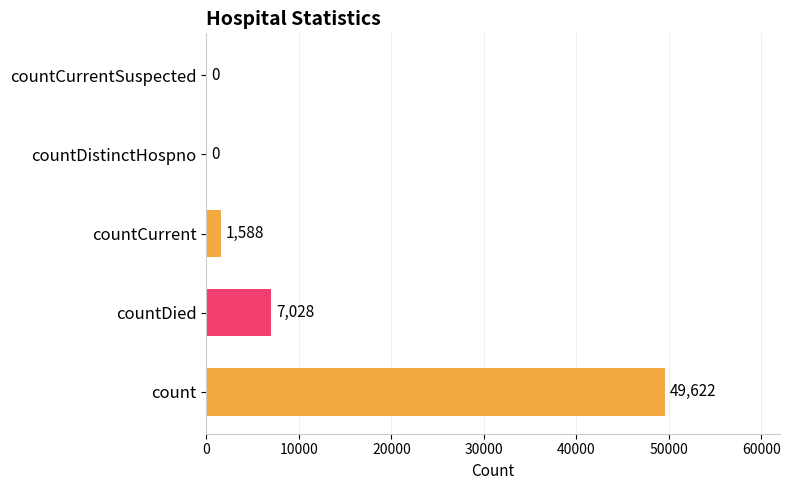

How many categories are shown in the chart?

5